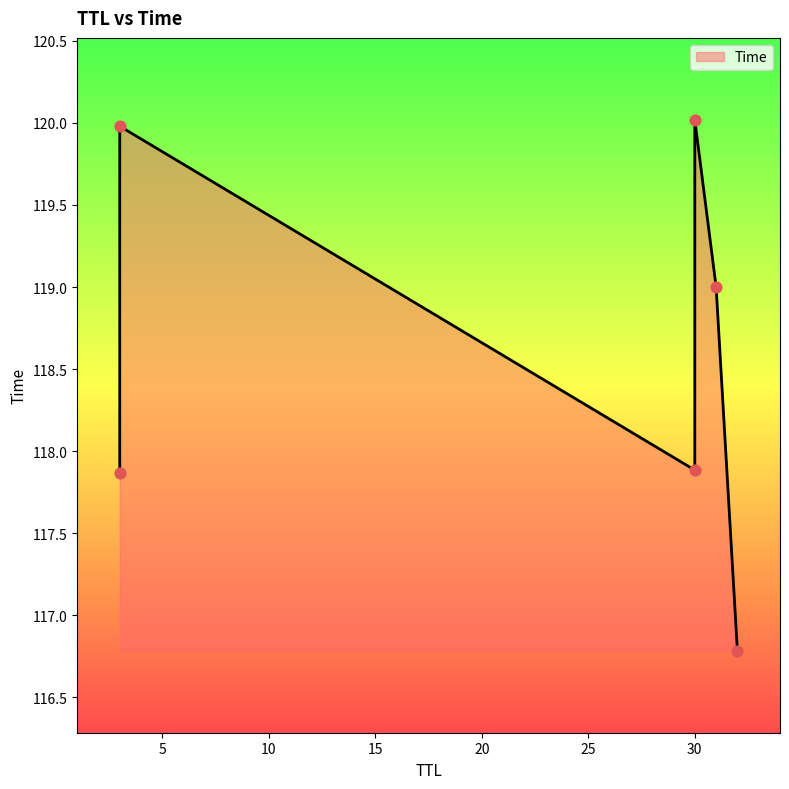

Between 31 and 30, which is larger?

30